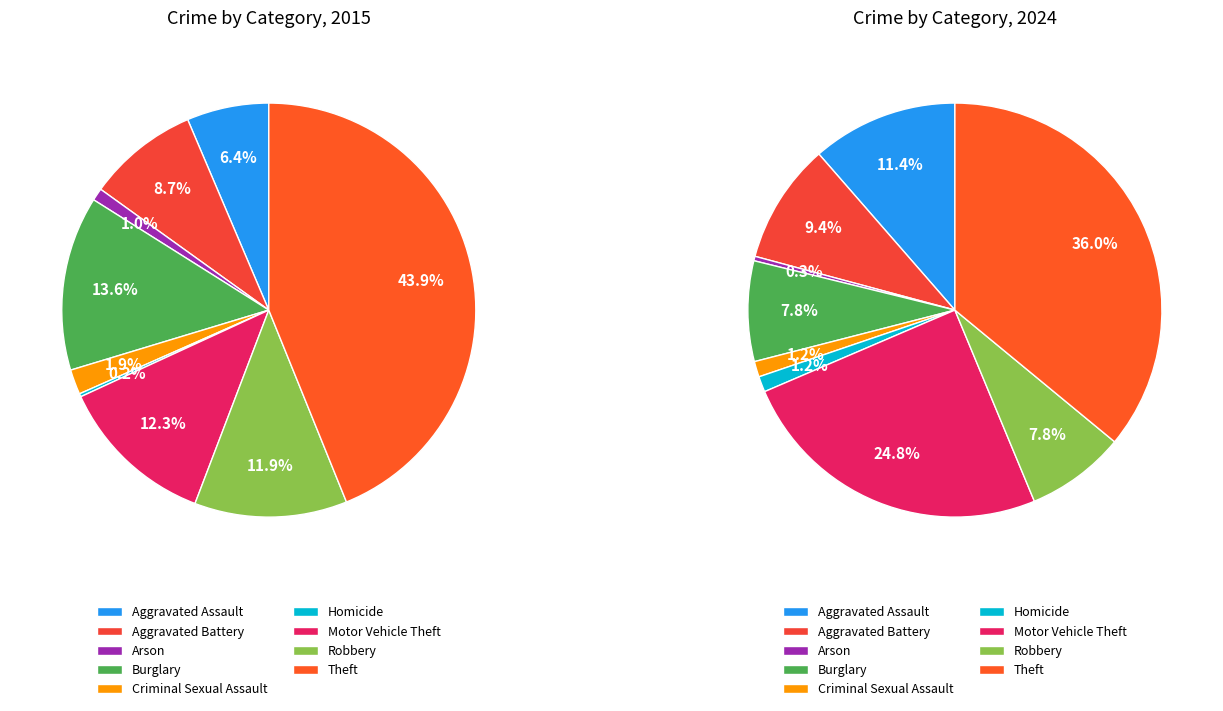

What is the change in value from Aggravated Assault to Aggravated Battery?

+28